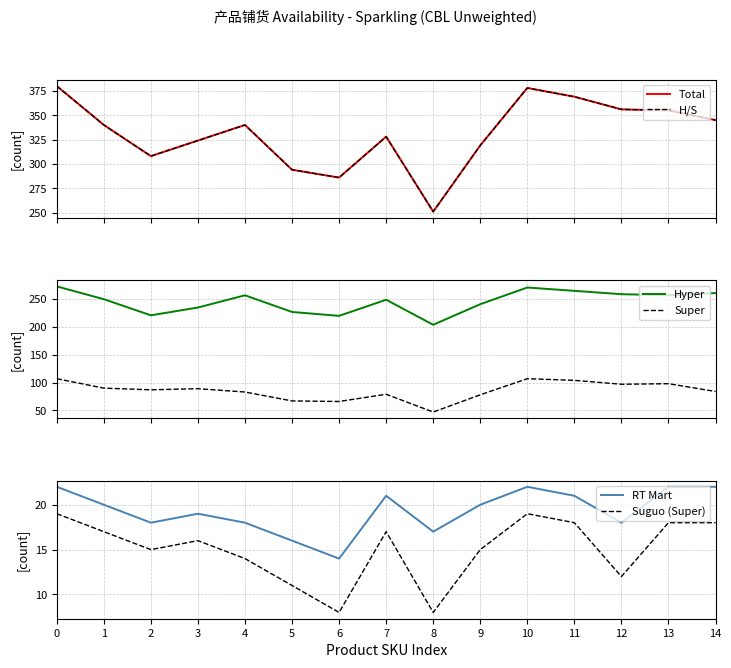

Which series has the largest total across all categories?

Total